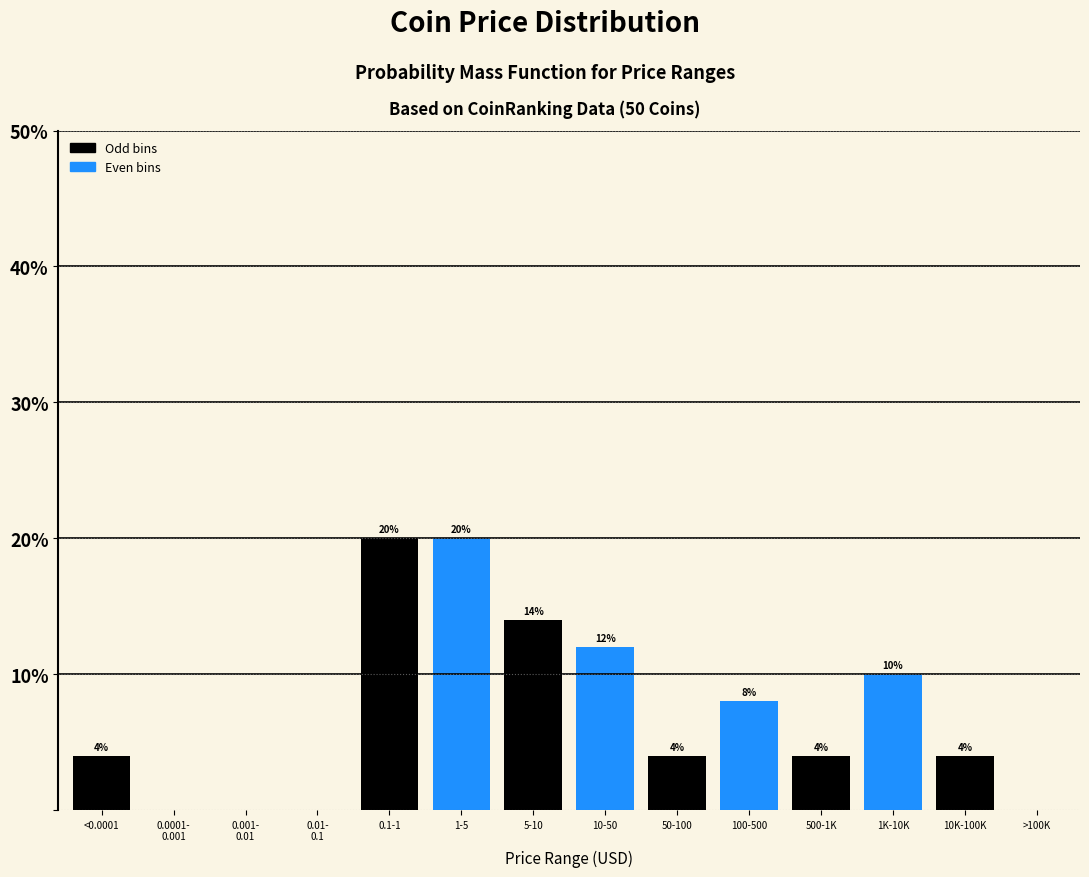

What is the ratio of the value at 10-50 to the value at 100-500?

1.5